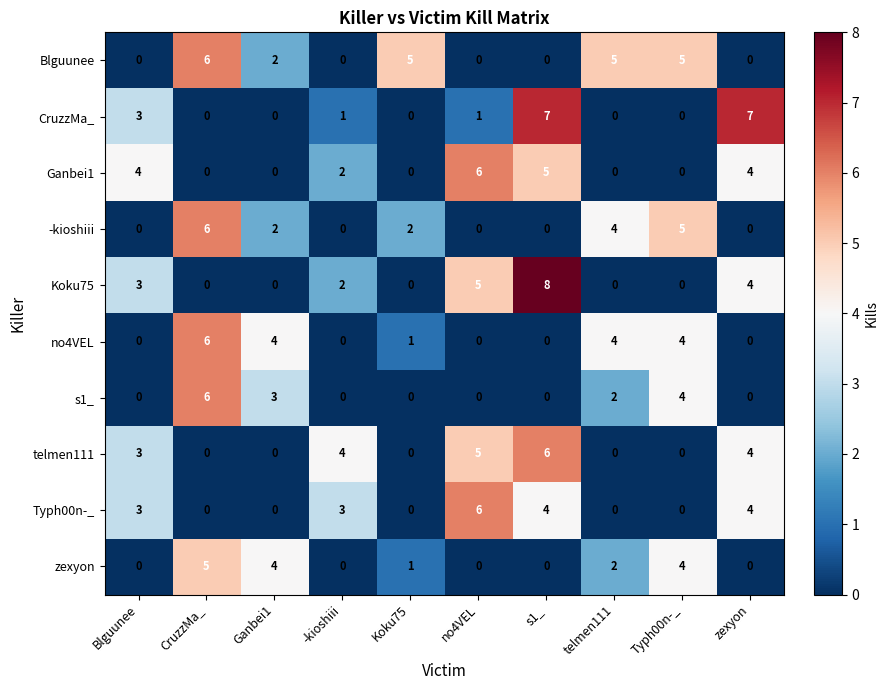

At how many categories does at least one series exceed 2?

10